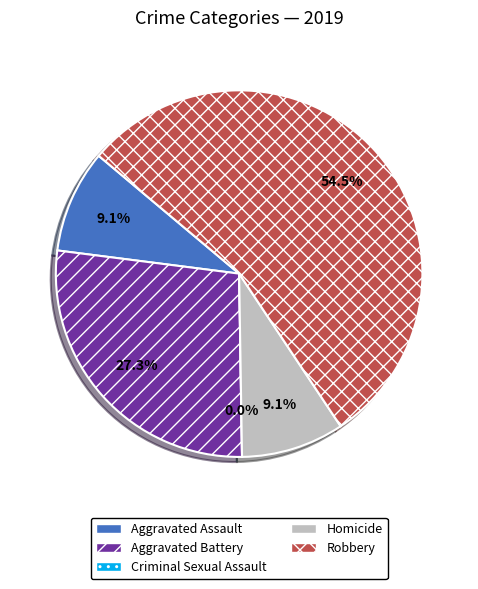

How many slices are in this pie chart?

5